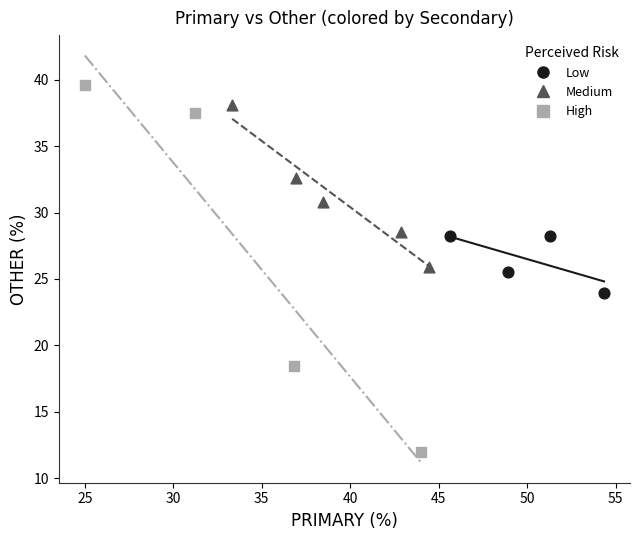

Which series reaches the minimum Y coordinate?

High